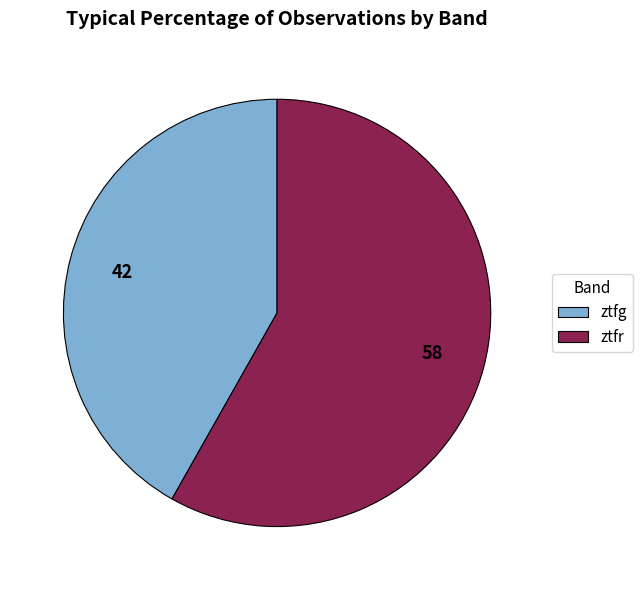

Which category has the biggest portion of the pie?

ztfr